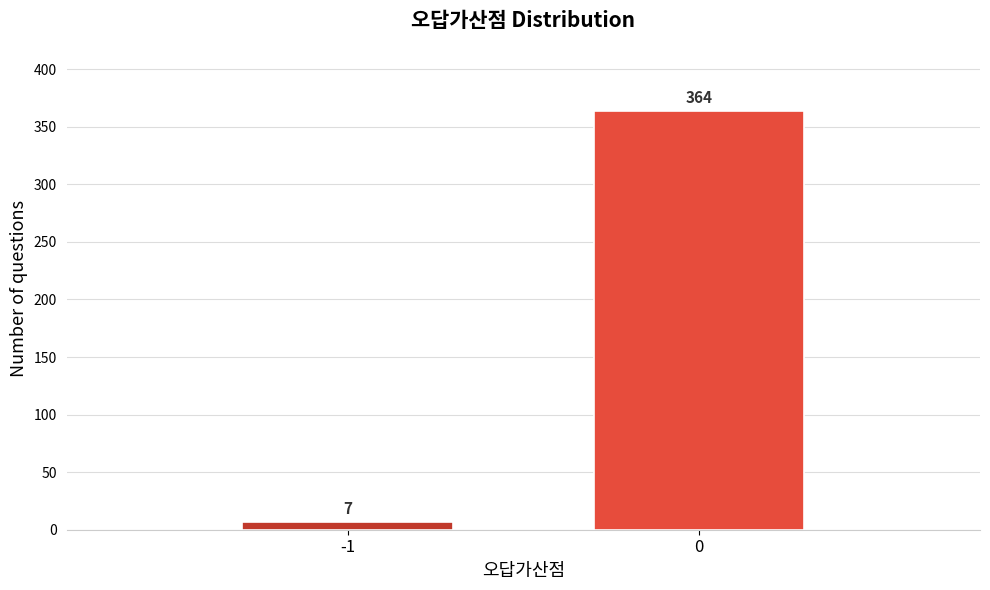

Reading left to right, list all the values displayed in this chart.

7	364